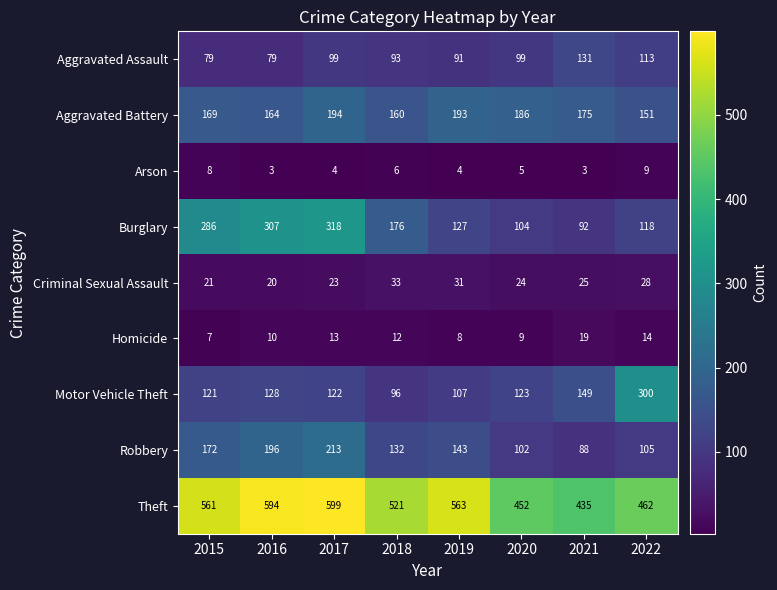

Is it true that Arson equals 13 at 2022?

False